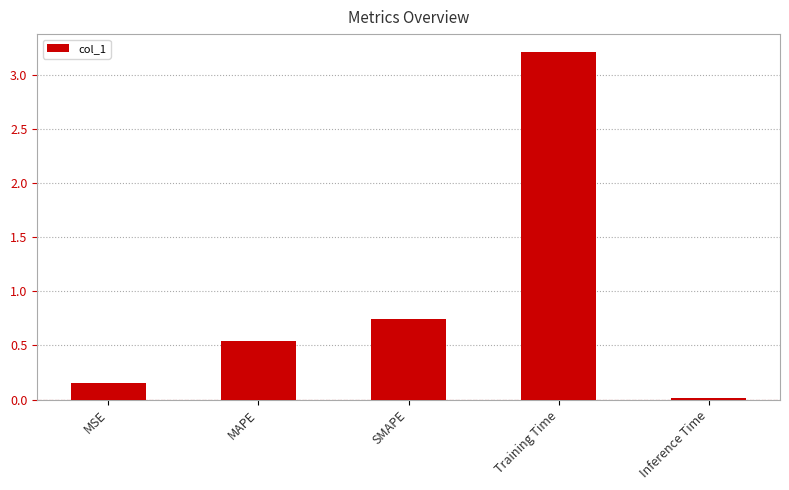

Rank the categories by value from highest to lowest.

Training Time, SMAPE, MAPE, MSE, Inference Time